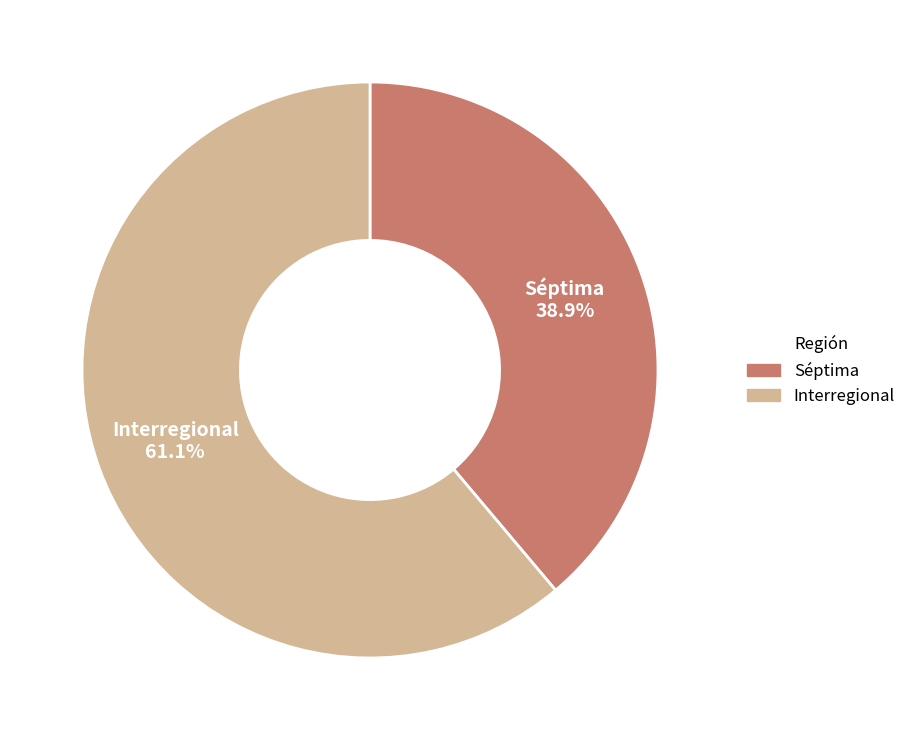

Which category has the smallest portion of the pie?

Séptima